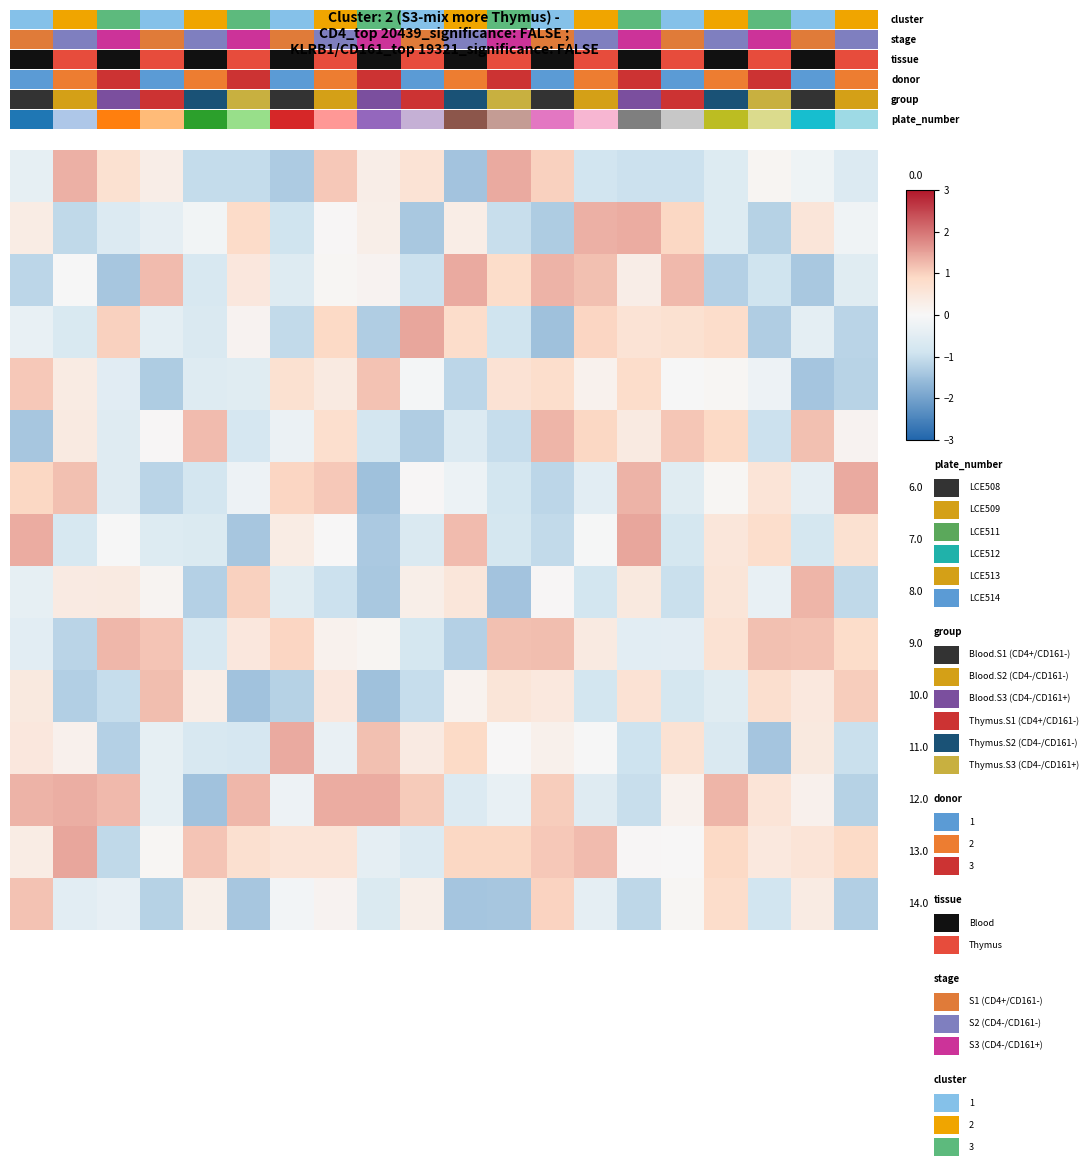

How many distinct data groups are displayed?

15